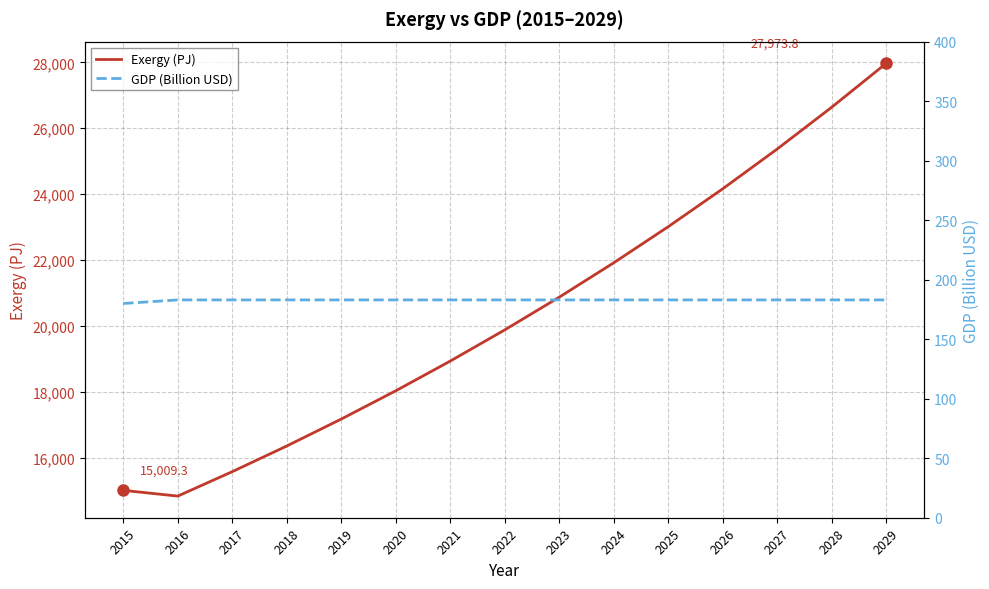

Reading left to right, transcribe all the data shown in this chart.

Exergy (PJ): 2015=15009.3	2016=14835.1	2017=15576.9	2018=16355.7	2019=17173.5	2020=18032.2	2021=18933.8	2022=19880.5	2023=20874.5	2024=21918.2	2025=23014.1	2026=24164.8	2027=25373.1	2028=26641.7	2029=27973.8
GDP (Billion USD): 2015=180.0	2016=183.0	2017=183.0	2018=183.0	2019=183.0	2020=183.0	2021=183.0	2022=183.0	2023=183.0	2024=183.0	2025=183.0	2026=183.0	2027=183.0	2028=183.0	2029=183.0